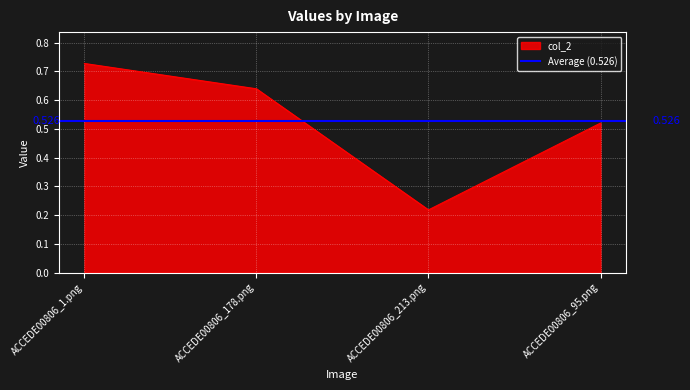

What is the change in value from ACCEDE00806_1.png to ACCEDE00806_178.png?

-0.1